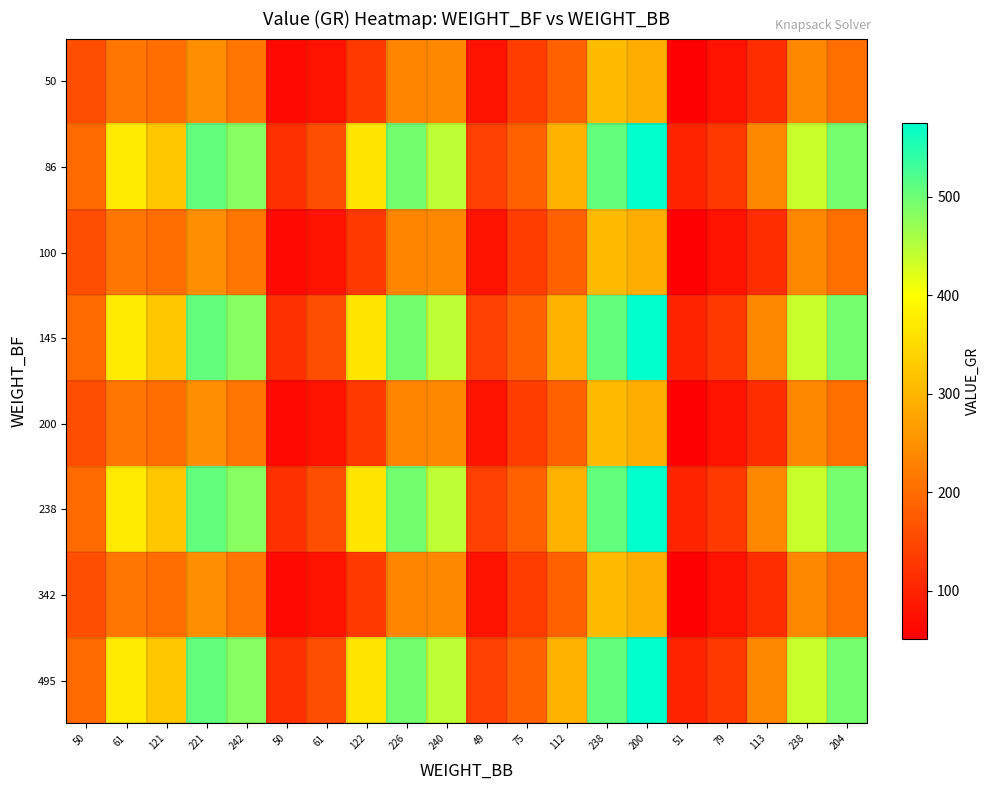

At how many categories does at least one series exceed 113?

19